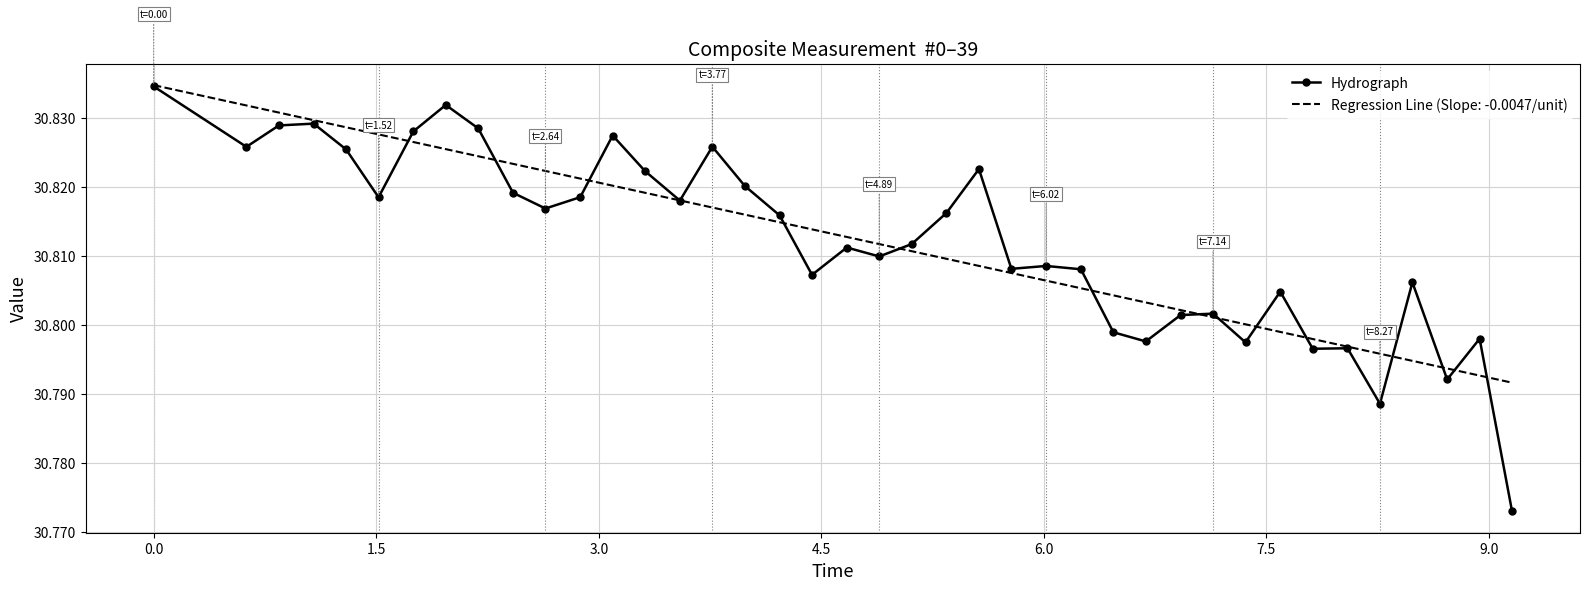

Which series has the largest range (max minus min)?

Hydrograph